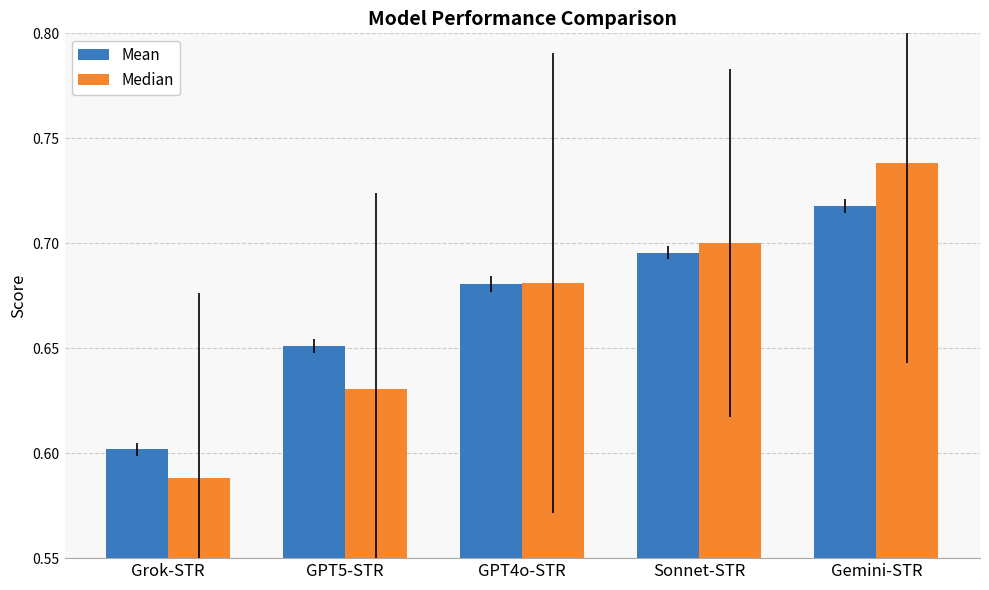

Which category has the lowest value across all series?

Grok-STR